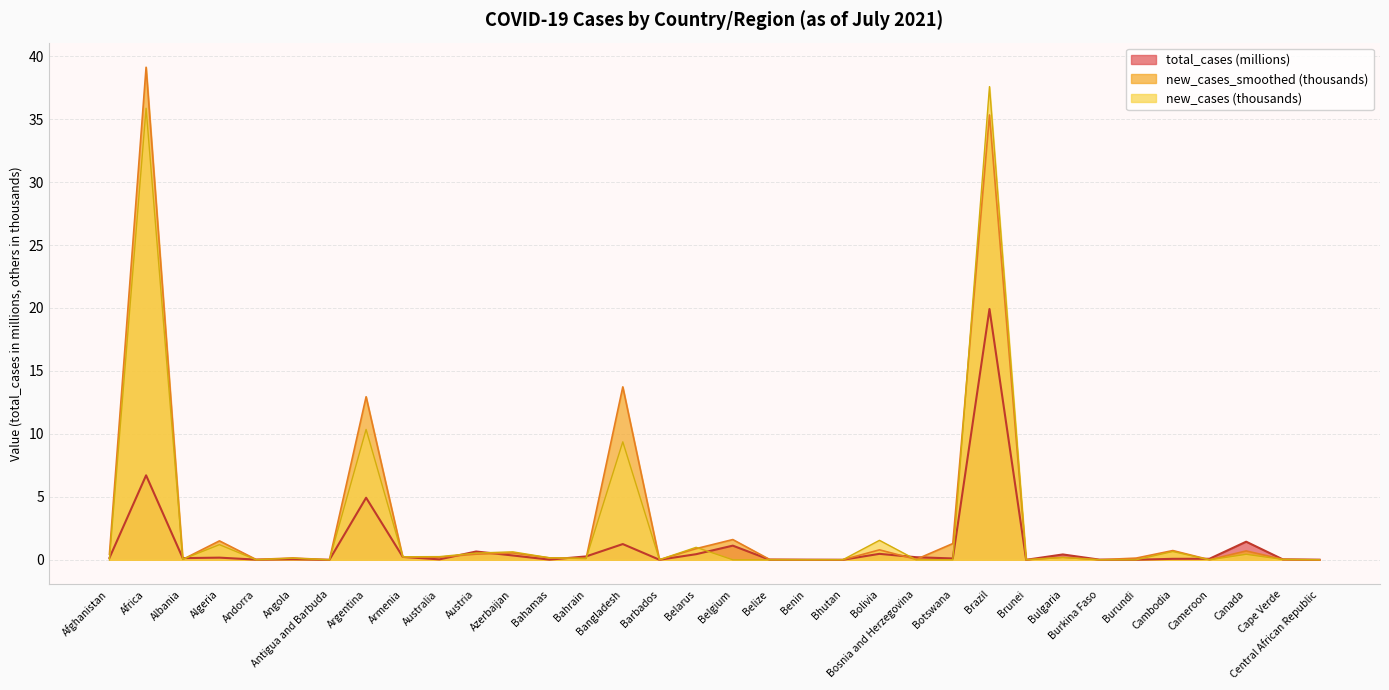

How many series are shown in this chart?

3